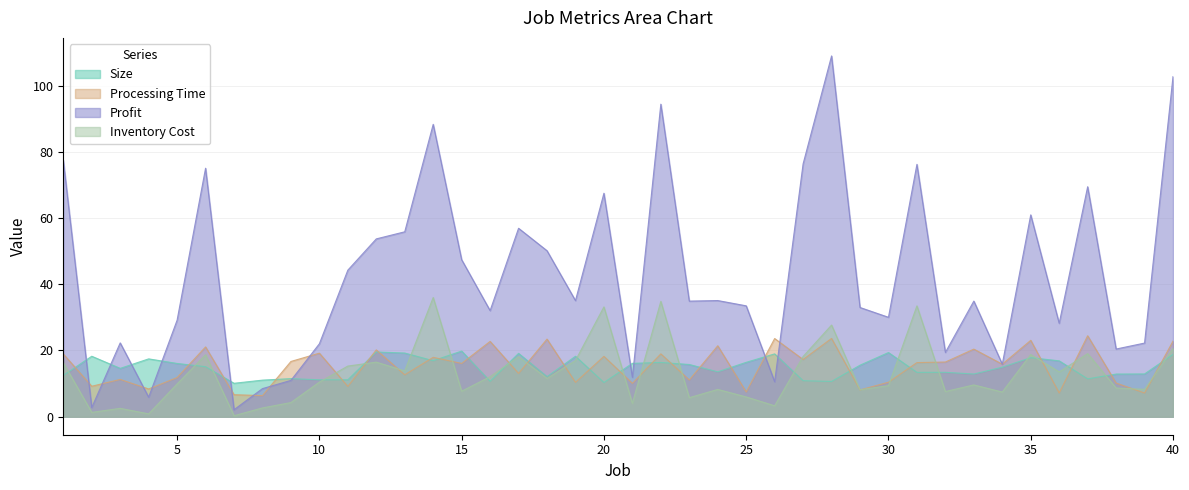

Reading left to right, transcribe all the data shown in this chart.

Size: 12.5	18.3	14.6	17.5	16.1	15.1	10.1	11.0	11.5	11.1	11.1	19.6	19.2	16.9	19.8	10.7	19.1	12.1	18.2	10.3	16.1	16.4	15.8	13.5	16.4	19.0	10.9	10.6	15.6	19.4	13.4	13.4	12.9	14.9	17.8	16.9	11.4	12.9	12.9	18.8
Processing Time: 18.9	9.2	11.3	8.4	11.8	21.1	6.6	6.4	16.7	19.2	9.1	20.2	12.7	17.9	16.1	22.7	13.1	23.4	10.4	18.2	10.1	19.0	11.1	21.4	7.5	23.6	17.3	23.6	8.1	10.4	16.3	16.5	20.4	15.9	23.1	7.2	24.4	10.2	7.2	22.8
Profit: 77.4	2.8	22.3	5.9	29.1	75.0	2.1	8.5	11.0	22.0	44.3	53.7	55.8	88.3	47.4	32.0	56.9	50.1	35.1	67.5	11.9	94.4	34.9	35.1	33.5	10.6	76.3	108.9	33.0	30.0	76.2	19.4	34.9	15.9	60.9	28.2	69.4	20.4	22.2	102.7
Inventory Cost: 16.3	1.3	2.5	0.9	9.9	18.7	0.3	2.6	4.3	10.4	15.3	16.5	13.8	36.0	7.7	12.1	18.1	11.6	17.0	33.2	4.0	34.8	5.7	8.2	6.0	3.3	18.2	27.7	8.1	9.4	33.5	7.6	9.6	7.4	18.8	13.5	19.0	8.7	8.3	20.6